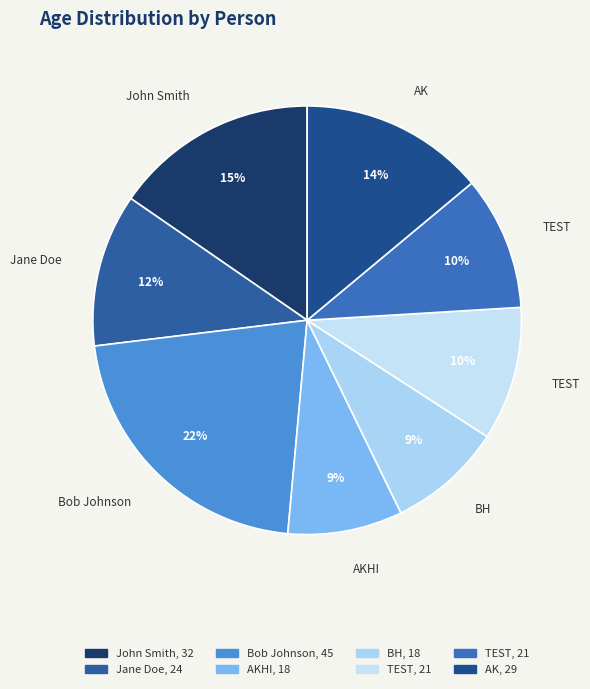

What is the smallest slice in the pie chart?

AKHI